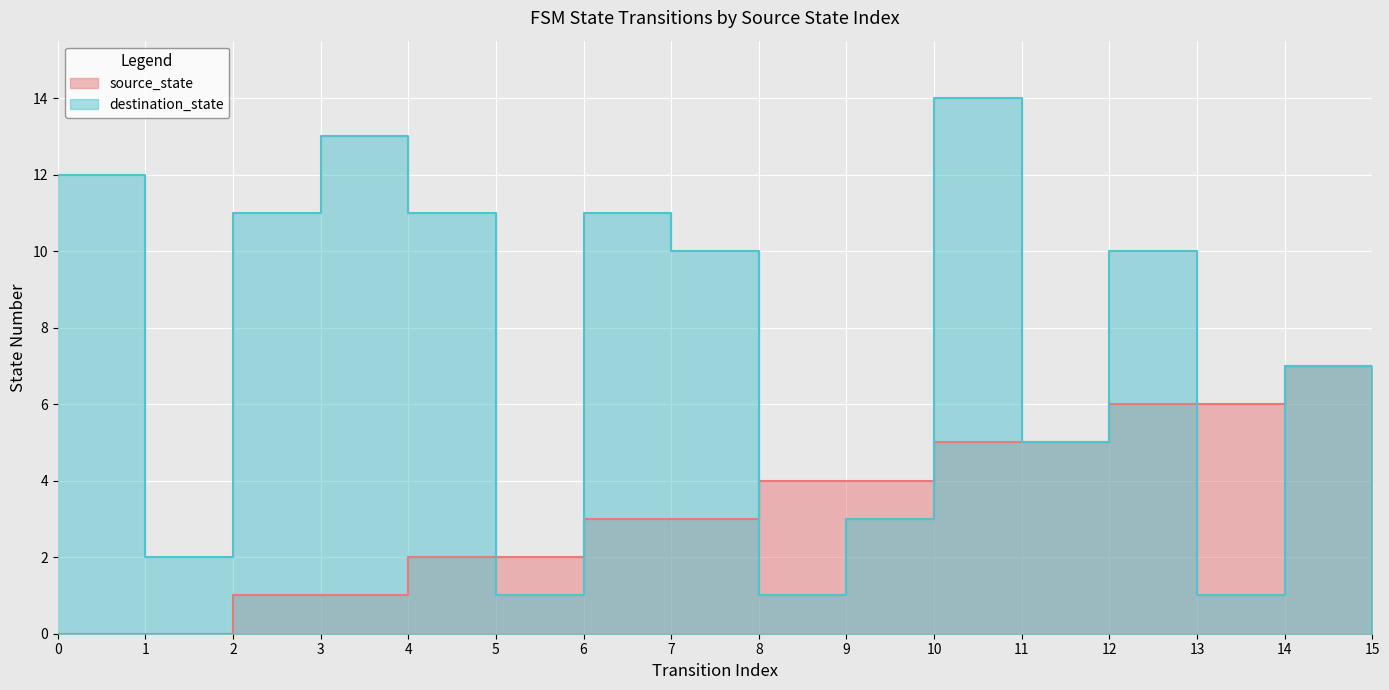

Where is the first local maximum for destination_state?

3